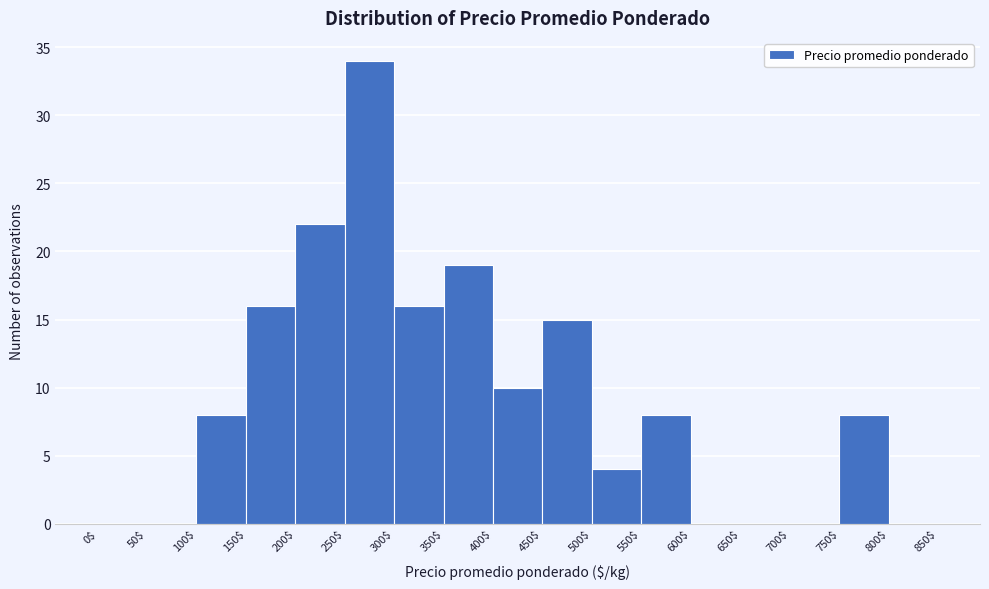

How tall is the bar that spans 750$ to 800$ on the x-axis? The values are not printed on the chart, so give them approximately, as read against the axis.

8